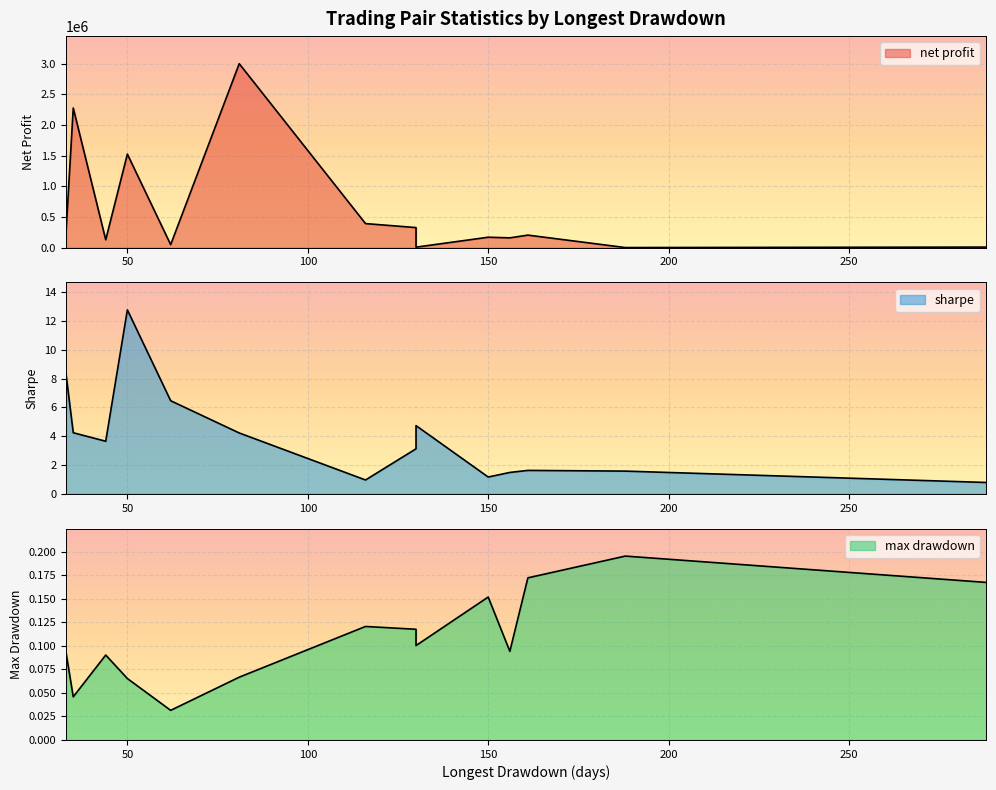

What is the minimum value for net profit?

346.4